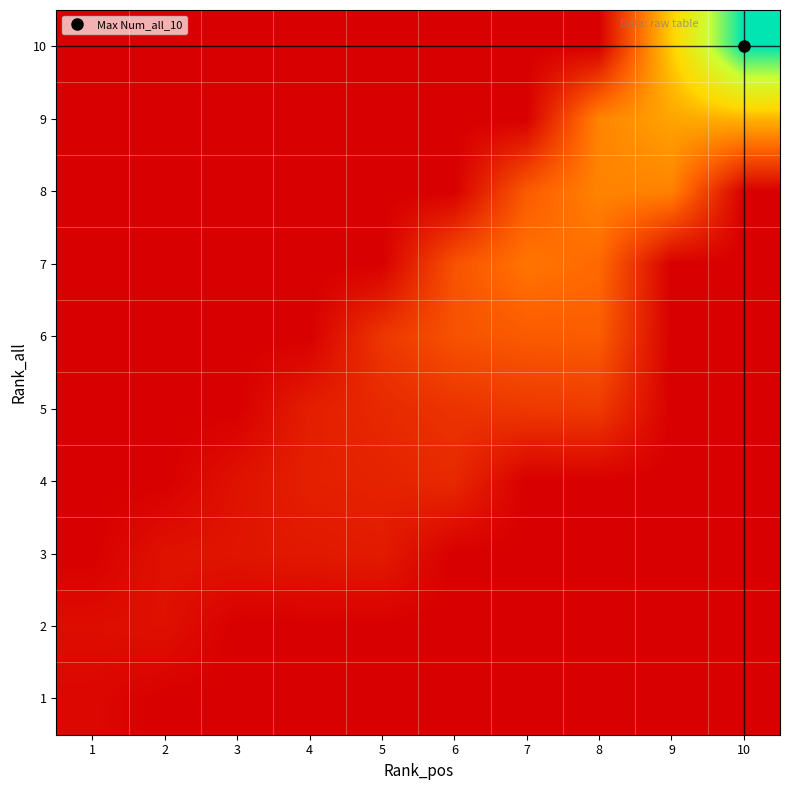

Which category has the lowest value across all series?

2